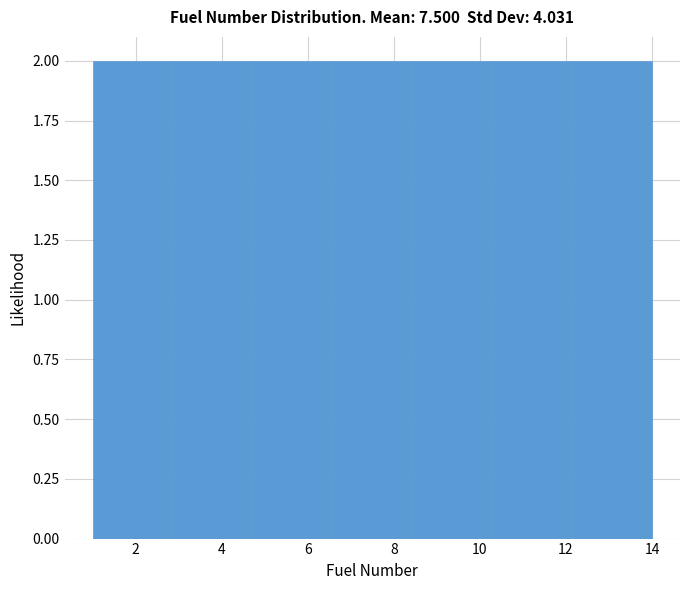

How tall is the bar that spans 1.0 to 2.8 on the x-axis? Neither the bar edges nor the heights are printed on the chart, so give them approximately, as read against the axes.

2